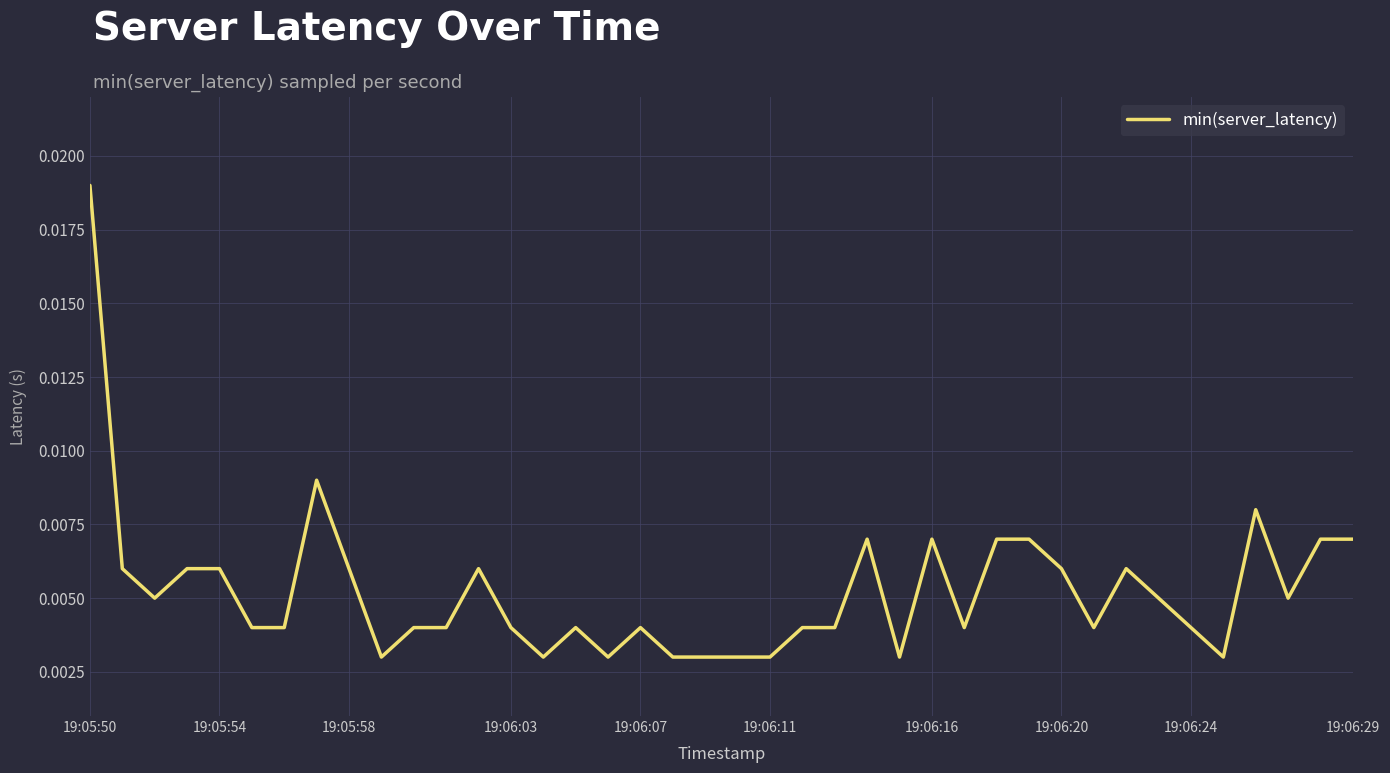

At which category does the chart reach its peak across all series?

19:05:50